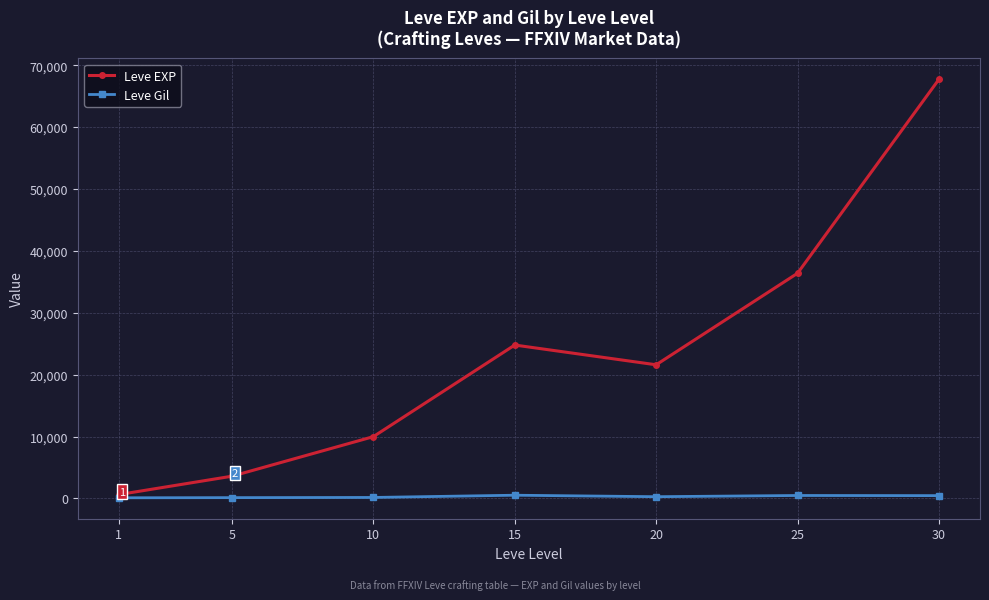

Is the value of Leve Gil at 5 greater than the value of Leve EXP at 20?

No